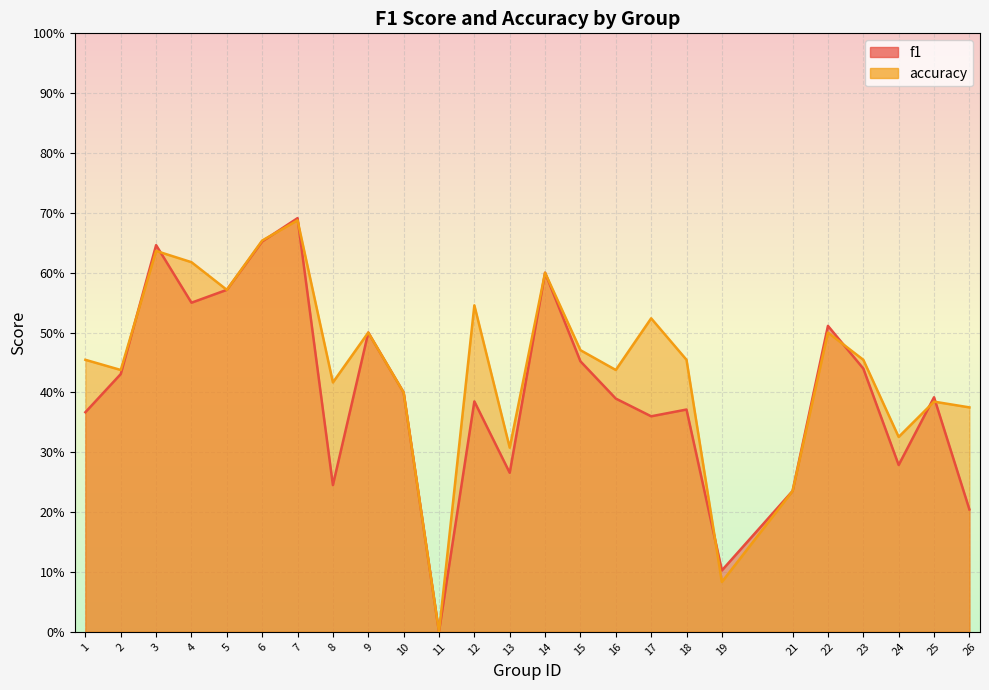

Count the number of data series in this chart.

2